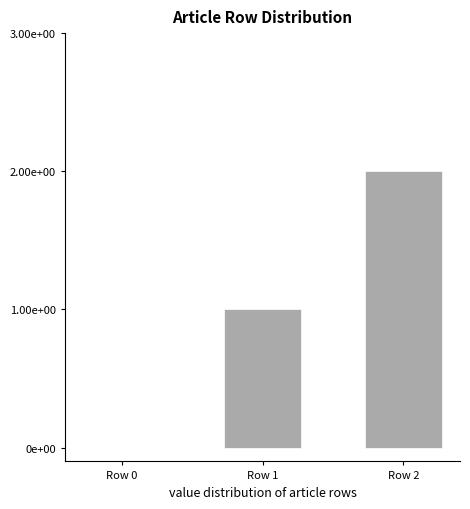

Between Row 1 and Row 2, which is larger?

Row 2